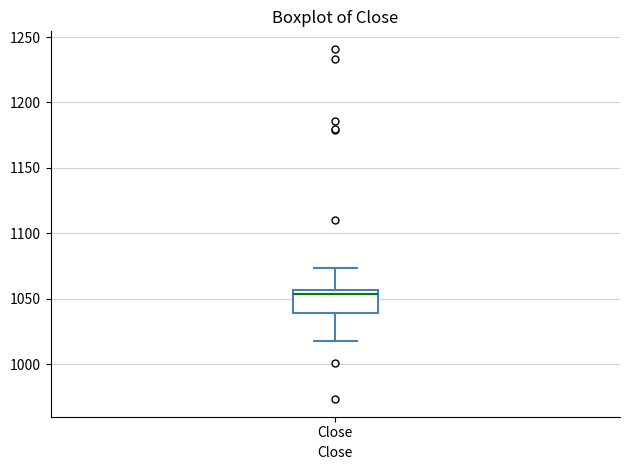

Transcribe this box plot: give where the median line is, the range the box spans, and where the two whiskers end, as read against the y-axis. The values are not printed on the chart, so give them approximately, as read against the axis.

median 1055 (just below the box's upper edge), box 1040 to 1055, whiskers 1020 to 1075